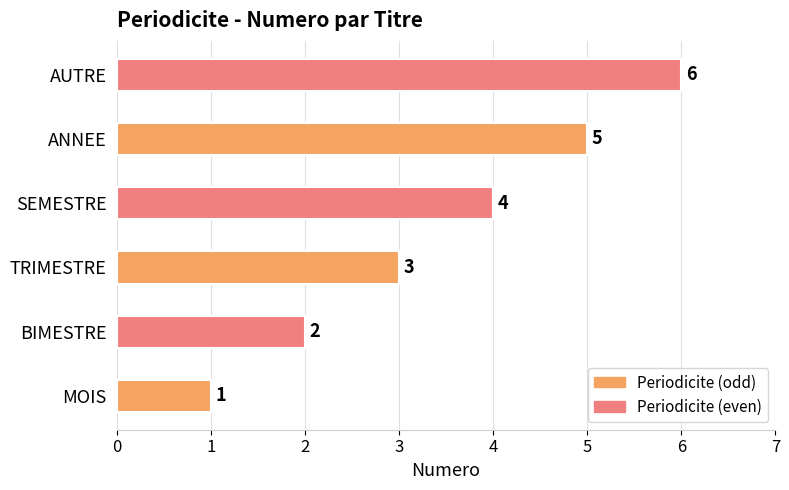

What is the change in value from BIMESTRE to TRIMESTRE?

+1